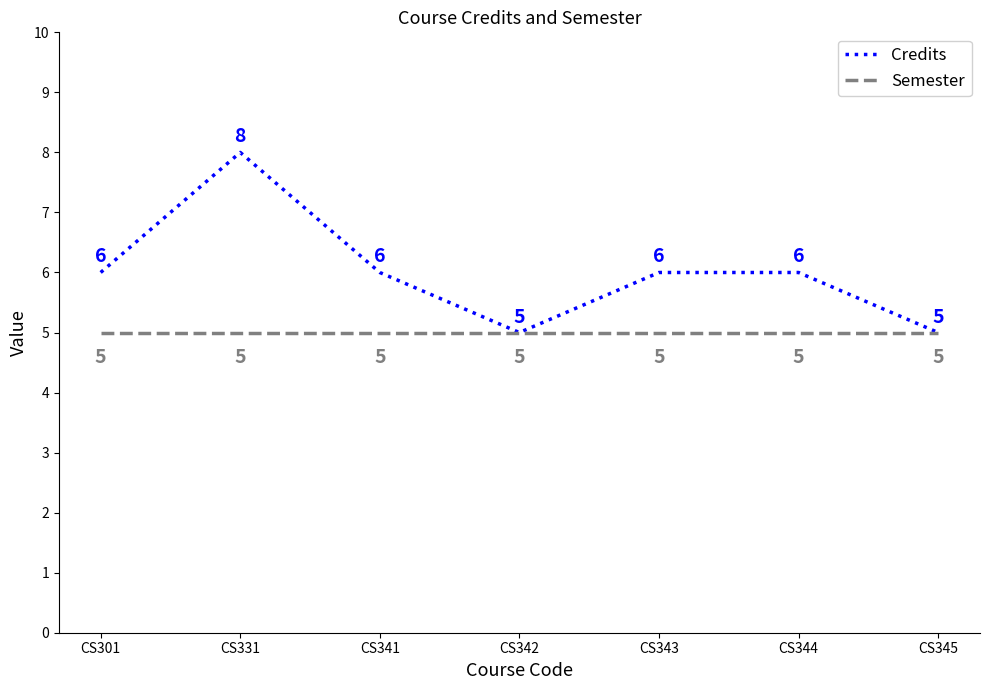

What is the approximate value of Credits at CS301?

6